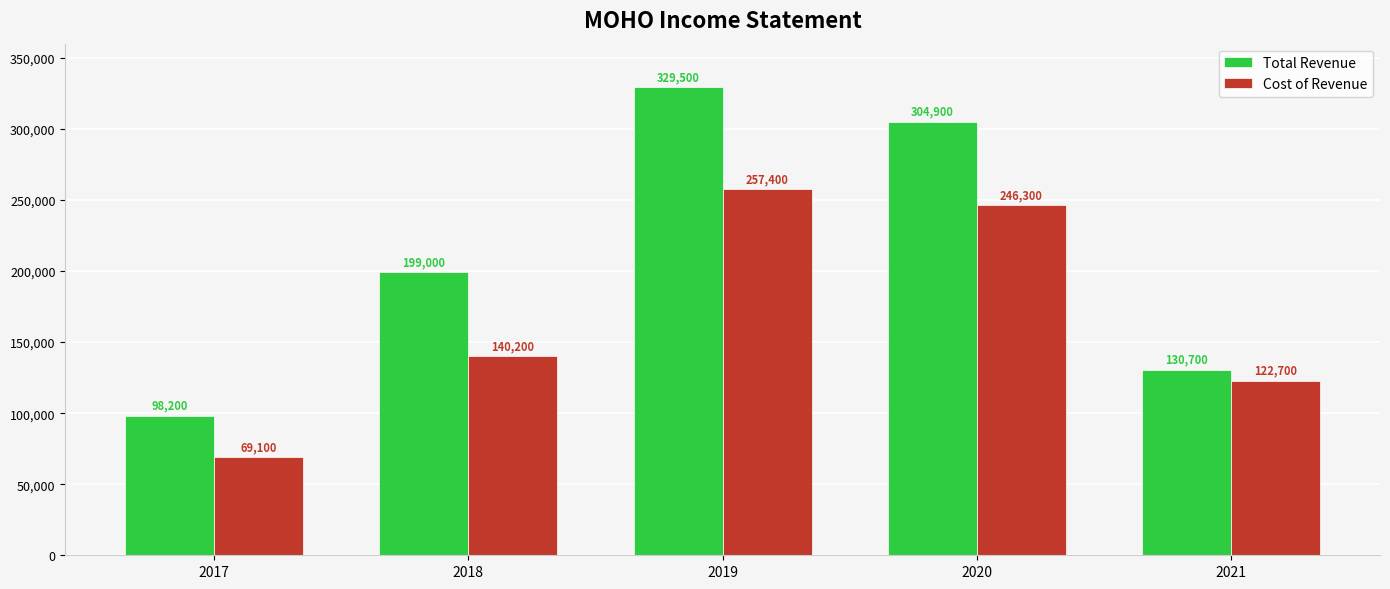

The Total Revenue series shows 120359 at 2018. True or false?

False